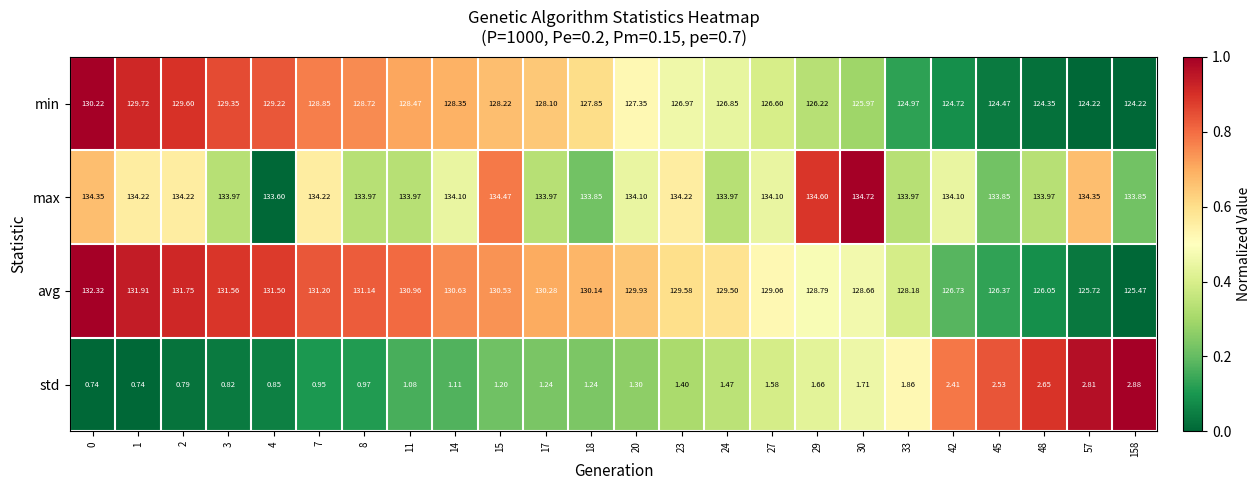

Which series has the largest range (max minus min)?

avg